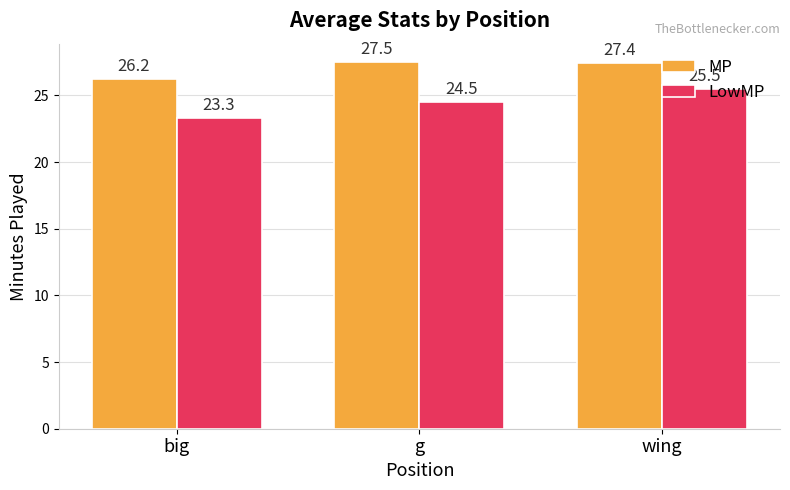

What is the label of the 3rd bar from the right?

big